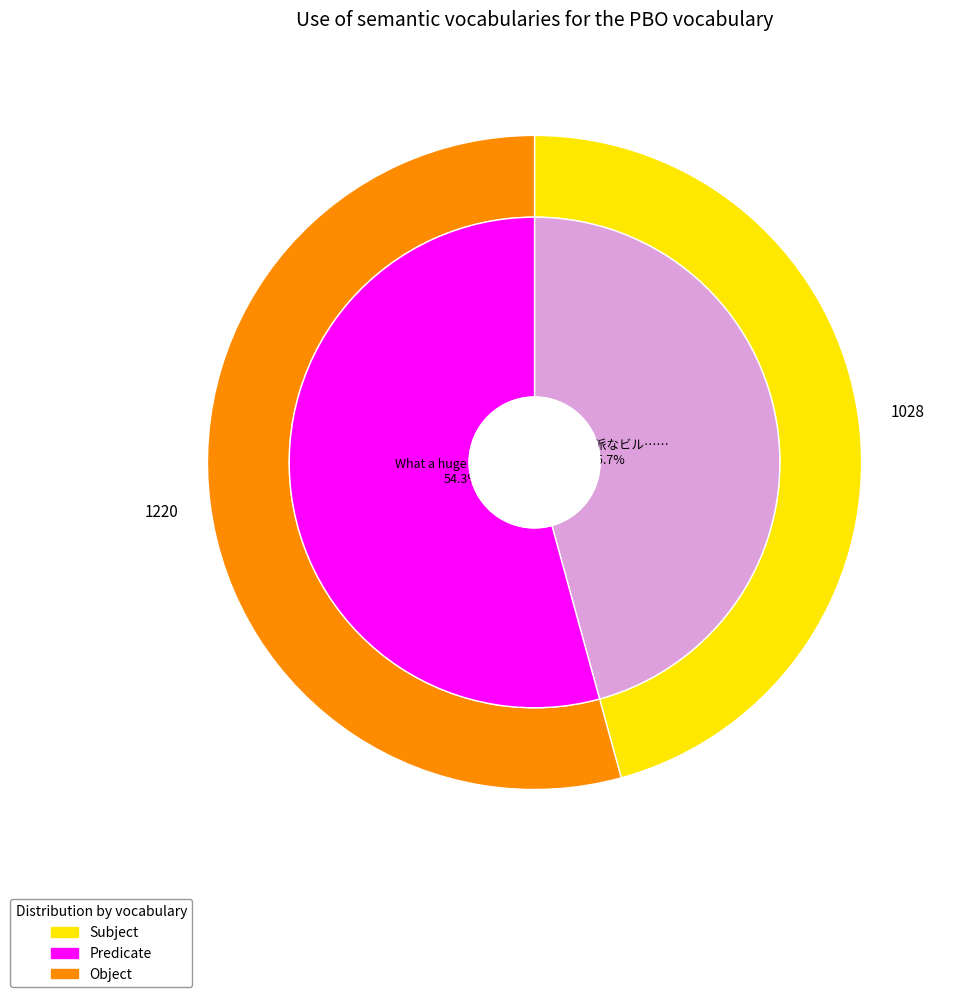

Which category has the biggest portion of the pie?

What a huge building...